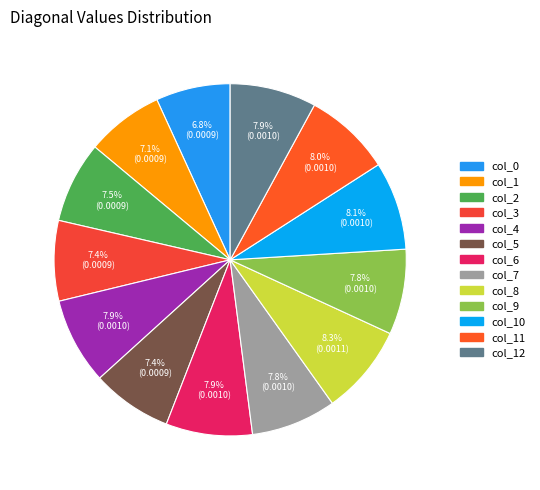

How many slices are in this pie chart?

13